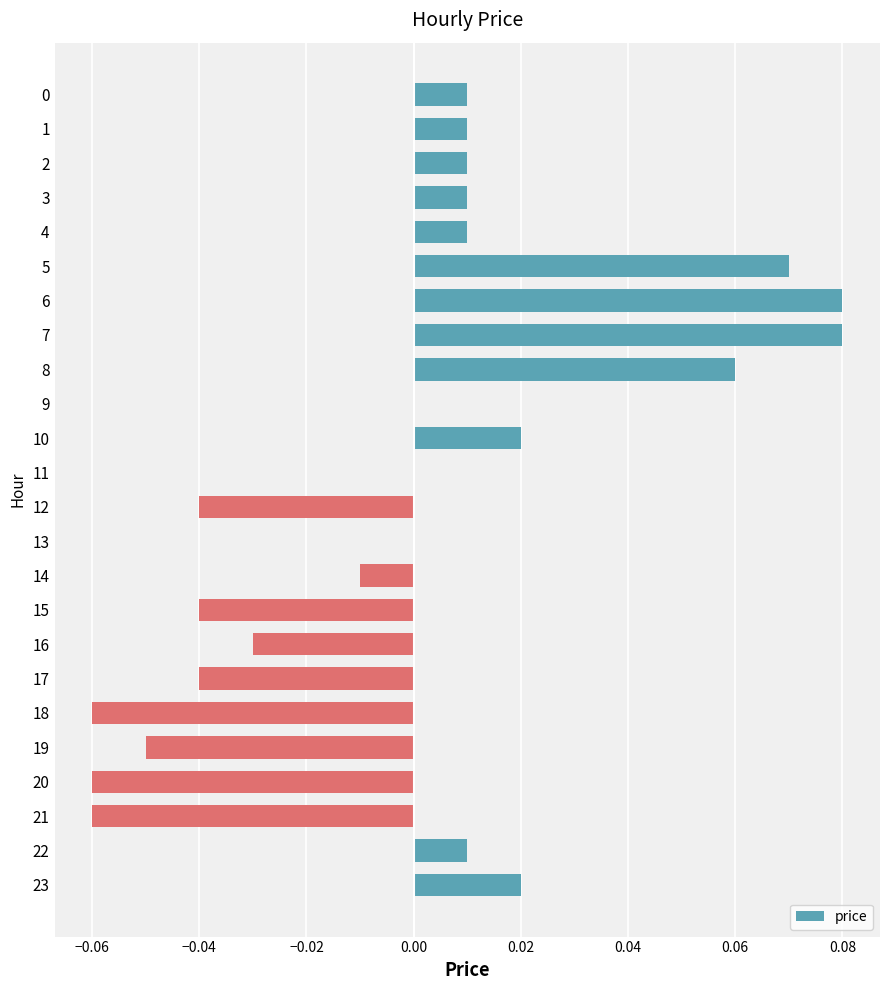

Between 16 and 10, which is larger?

10